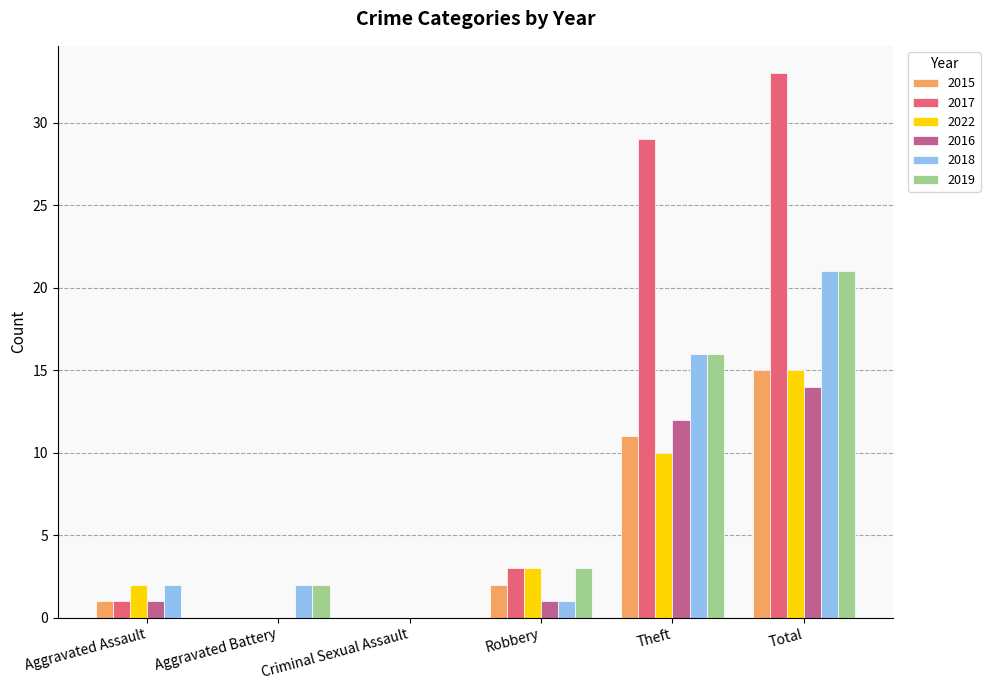

Which series changed the most between Aggravated Assault and Total?

2017